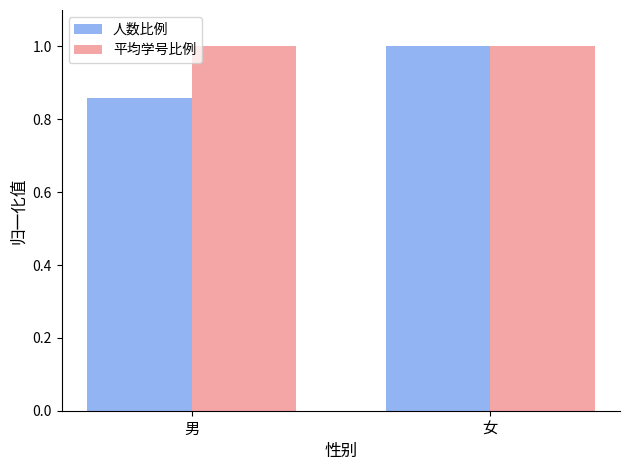

Rank the categories by 人数比例 value from highest to lowest.

女, 男